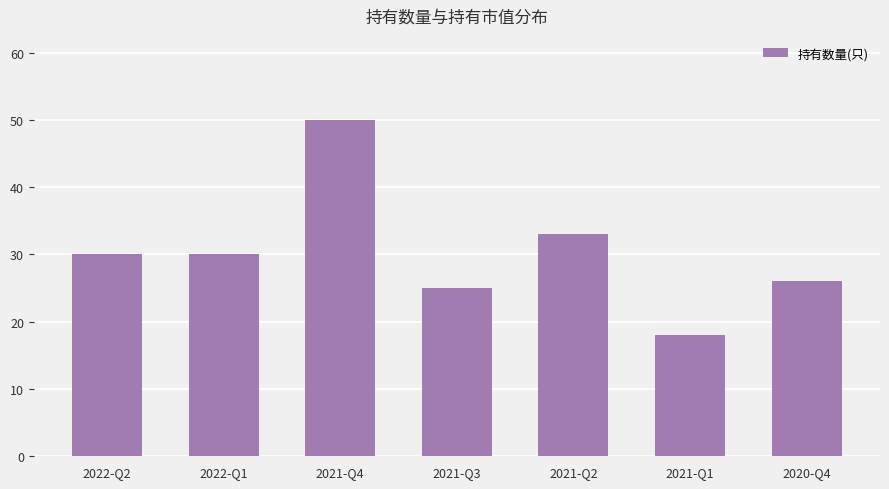

The value at 2021-Q4 is 50. True or false?

True